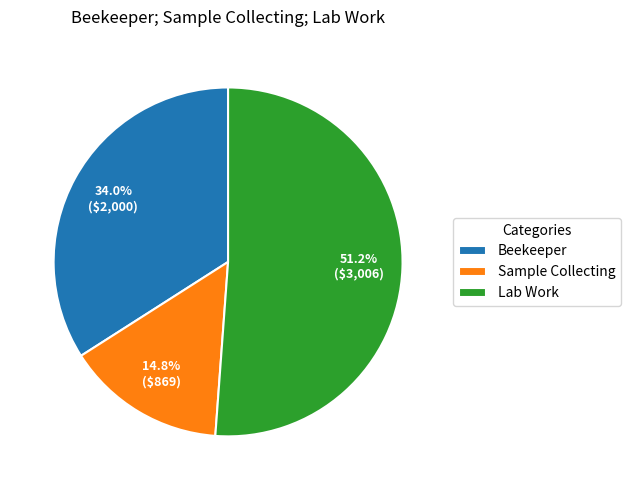

The Lab Work slice represents 46% of the pie. True or false?

False